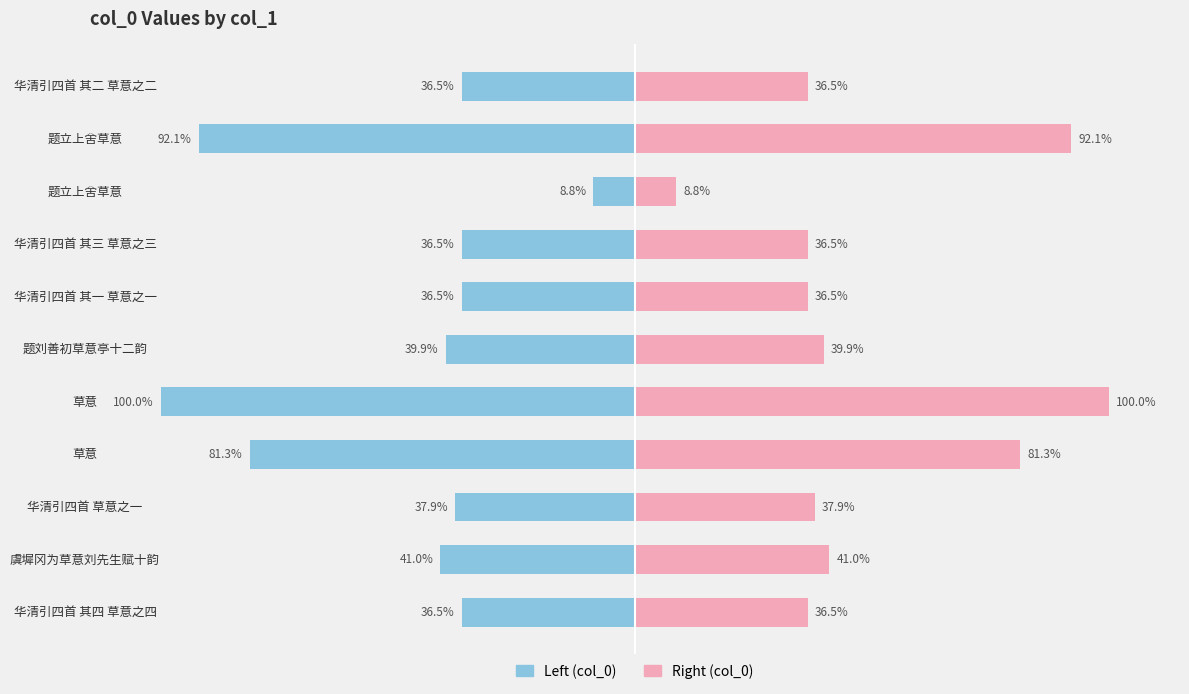

Reading left to right, what are all the values shown in this chart?

col_0 (left): -36.5	-41.0	-37.9	-81.3	-100.0	-39.9	-36.5	-36.5	-8.8	-92.1	-36.5
col_0 (right): 36.5	41.0	37.9	81.3	100.0	39.9	36.5	36.5	8.8	92.1	36.5